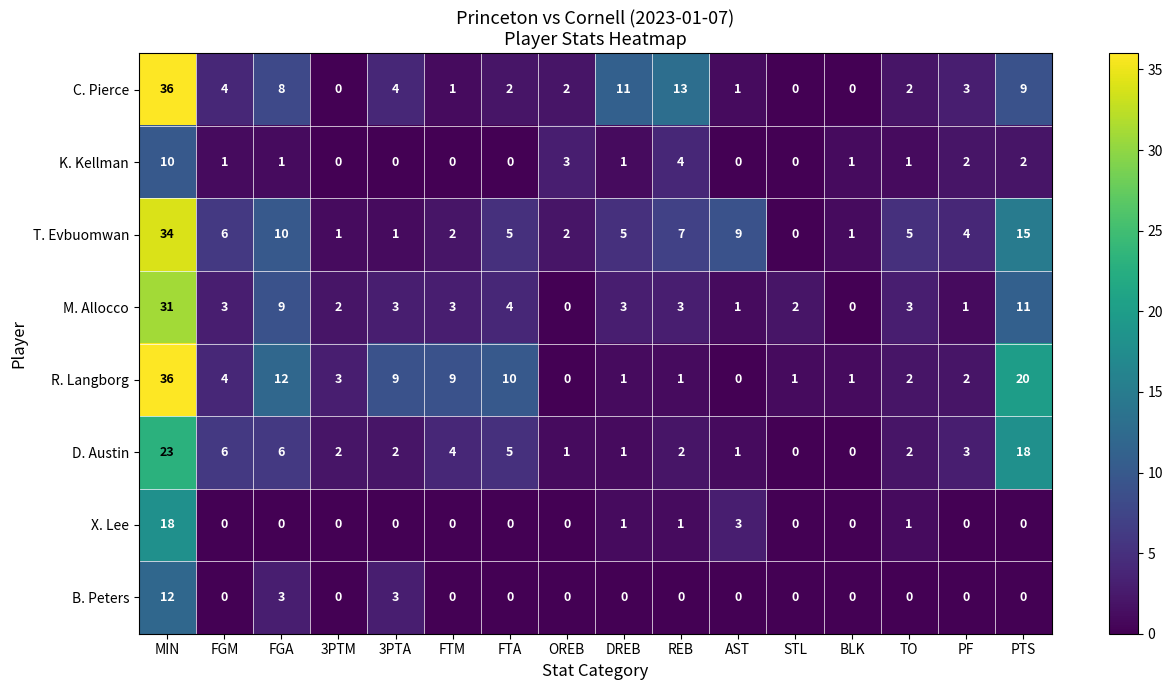

True or false: X. Lee has a value of 0 at 3PTA.

True